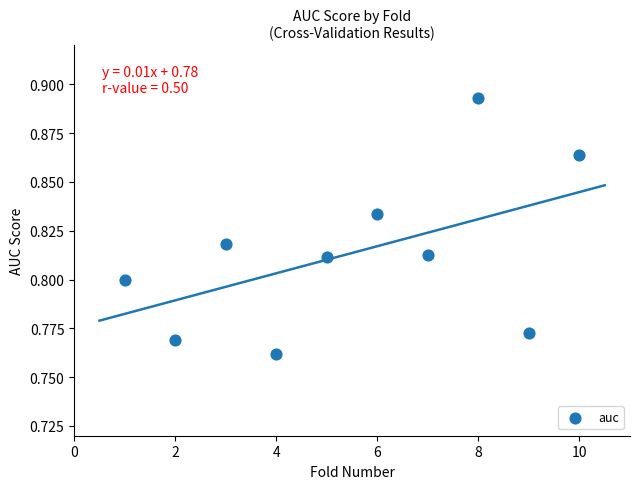

What is the range of X values (max minus min)?

9.0